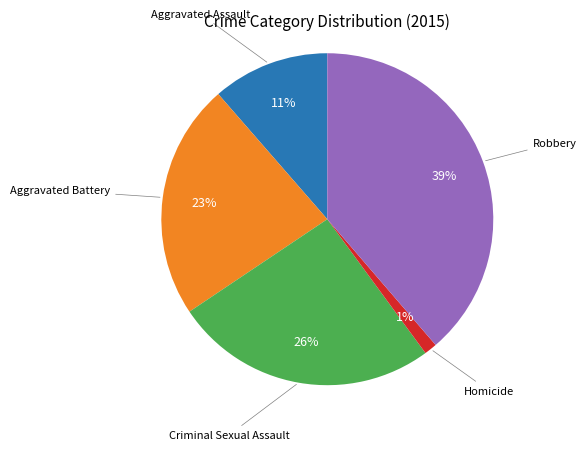

Is there any slice that represents more than half of the pie?

No